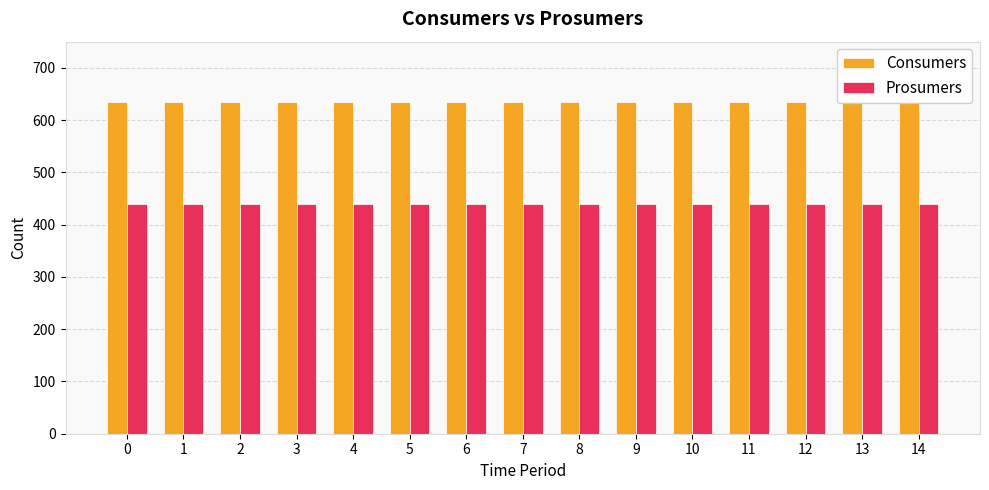

Does the chart contain any negative values?

No